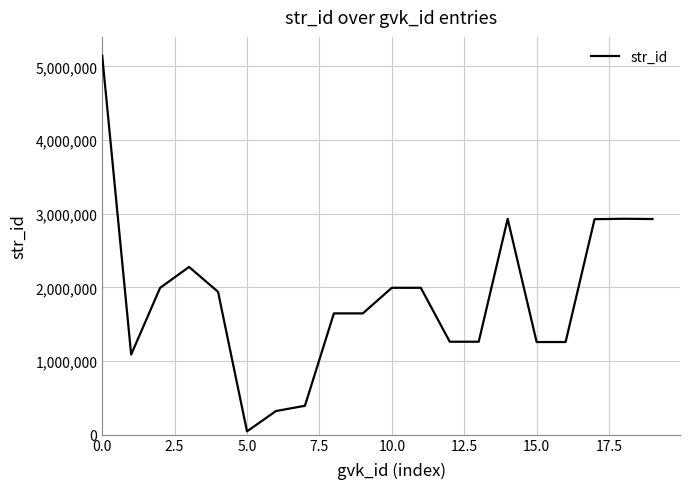

What is the maximum value shown in the chart?

5145357